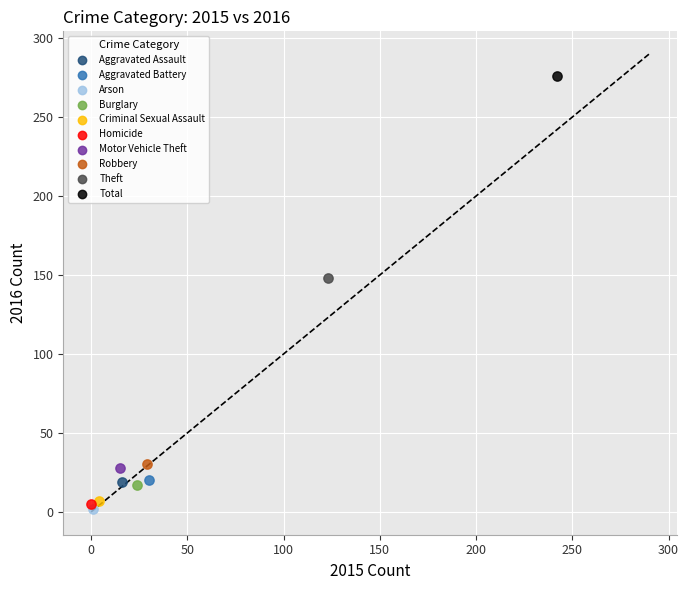

What are all the series names shown in the legend?

Aggravated Assault, Aggravated Battery, Arson, Burglary, Criminal Sexual Assault, Homicide, Motor Vehicle Theft, Robbery, Theft, Total